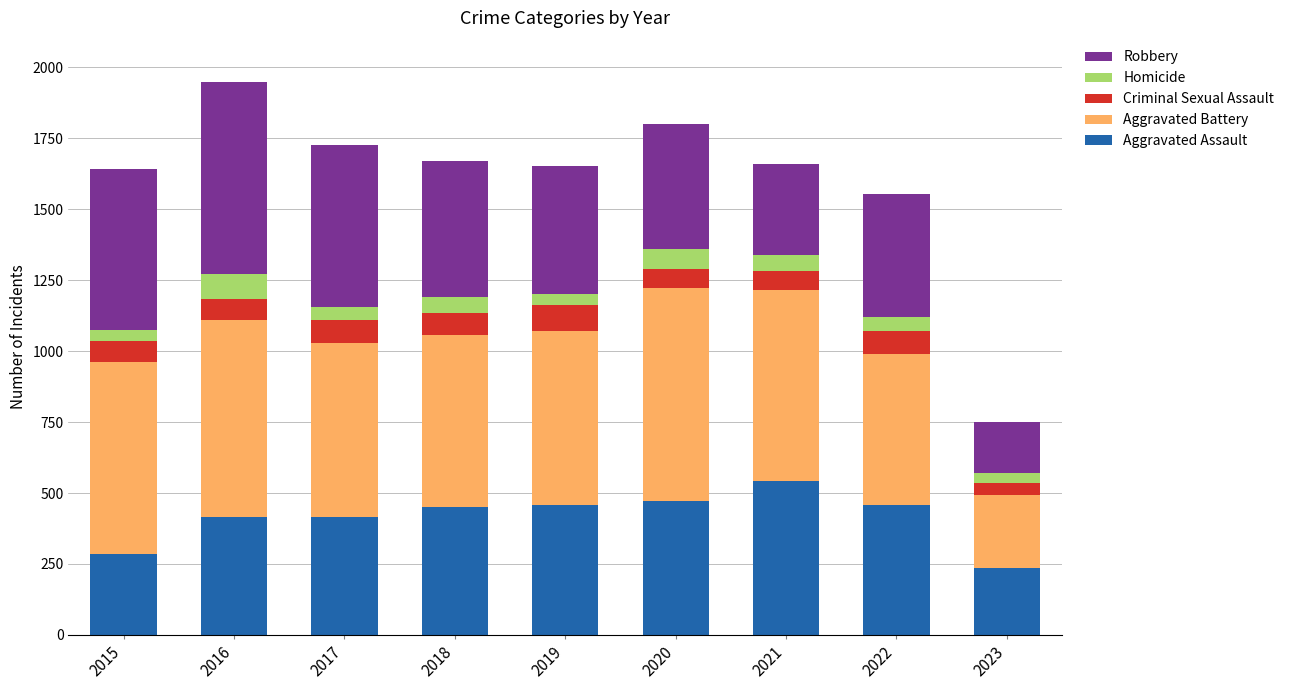

Does the chart contain stacked bars?

Yes